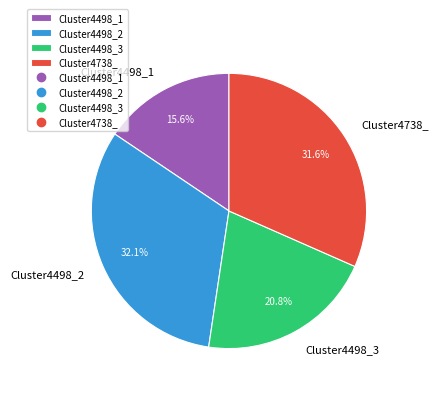

Does any single category account for the majority?

No